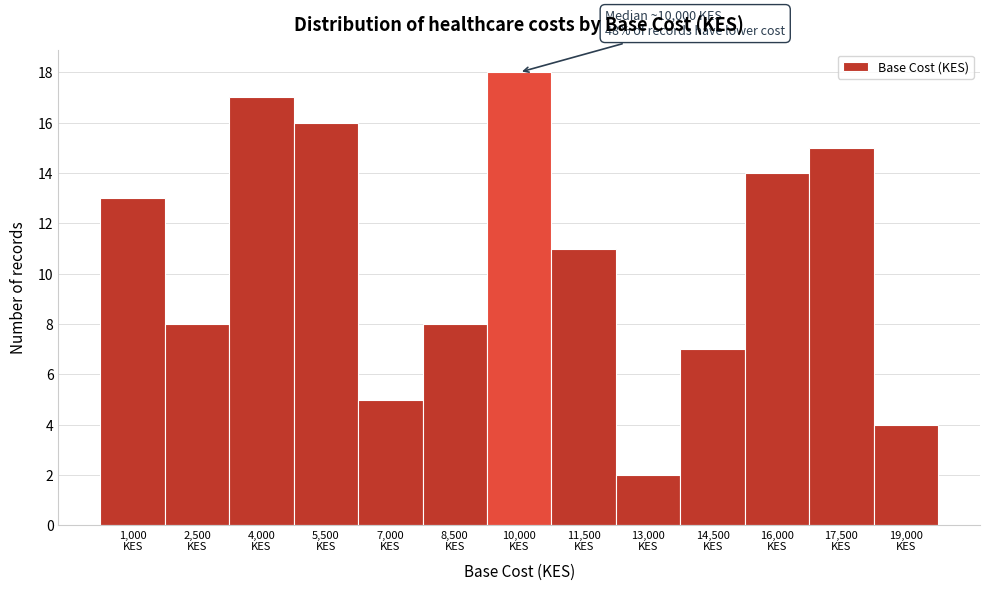

Reading left to right, transcribe all the data shown in this chart.

13	8	17	16	5	8	18	11	2	7	14	15	4